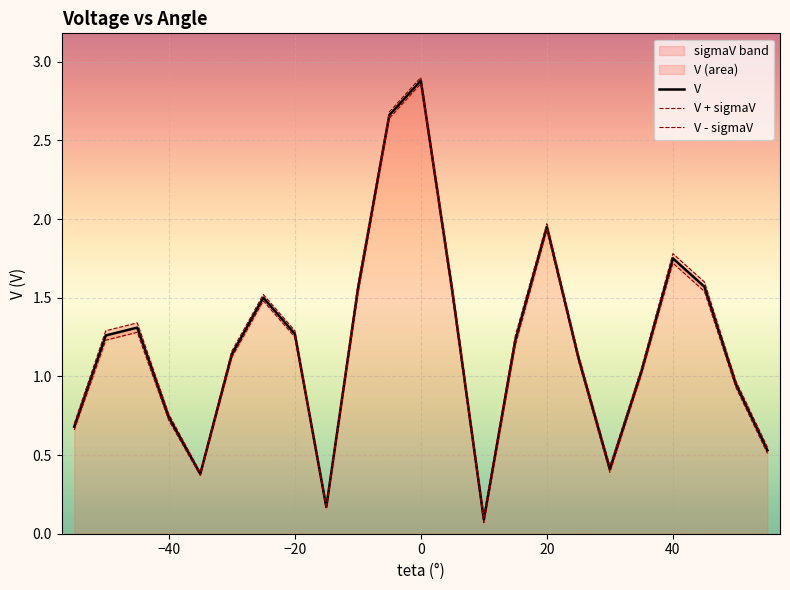

Does the chart display data point markers on the line(s)?

No